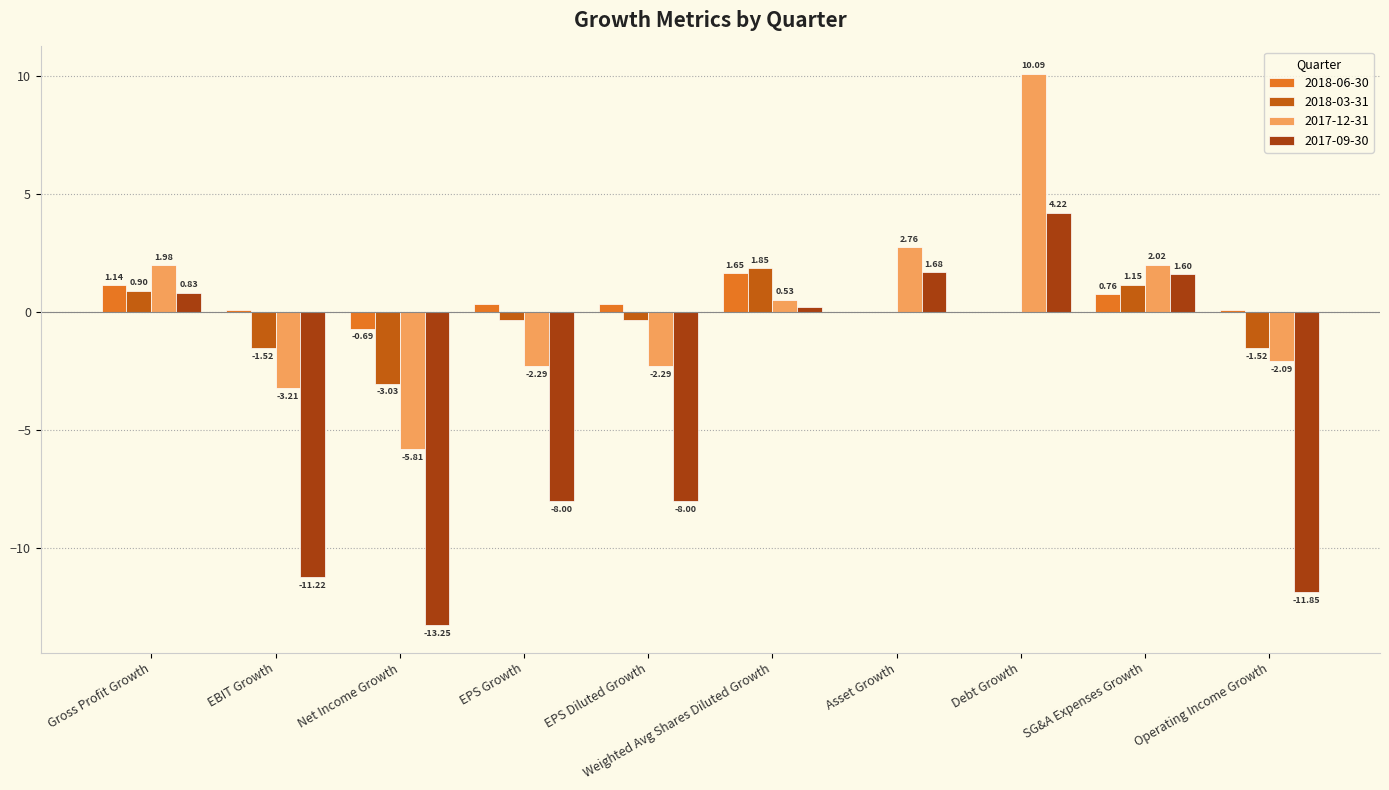

At which label does 2018-06-30 first exceed 0?

Gross Profit Growth